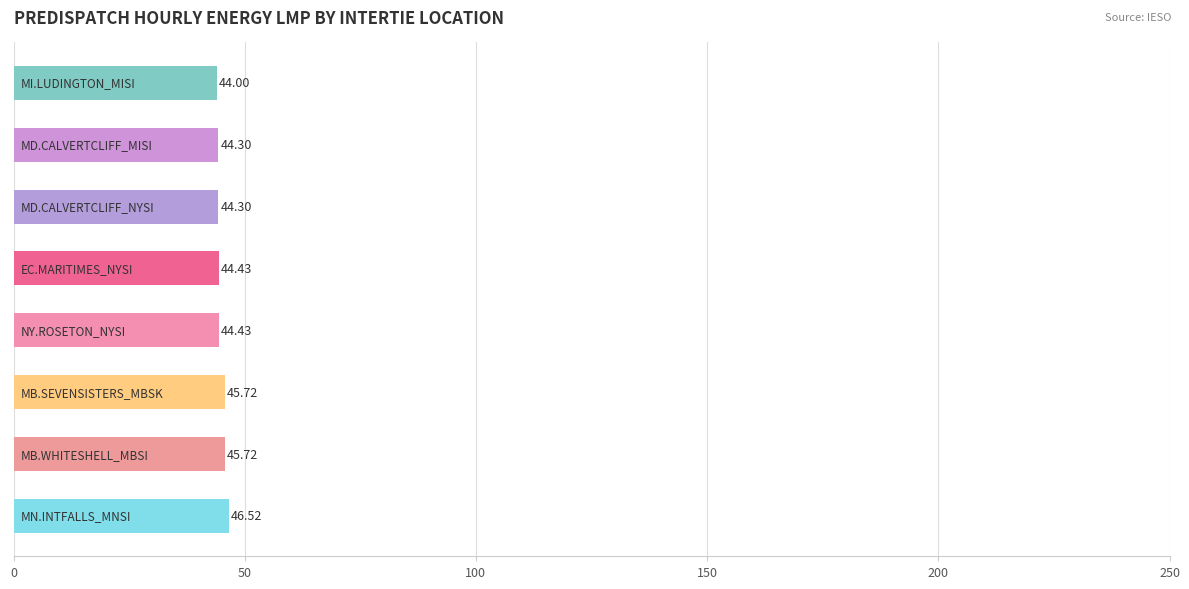

What is the maximum value shown in the chart?

46.5